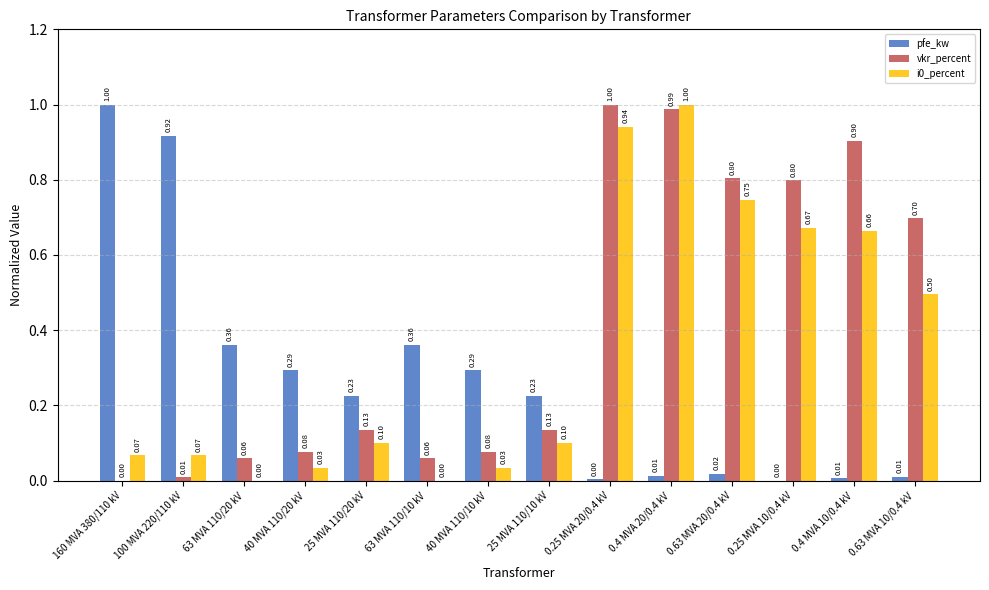

What is the sum of all i0_percent values?

4.9